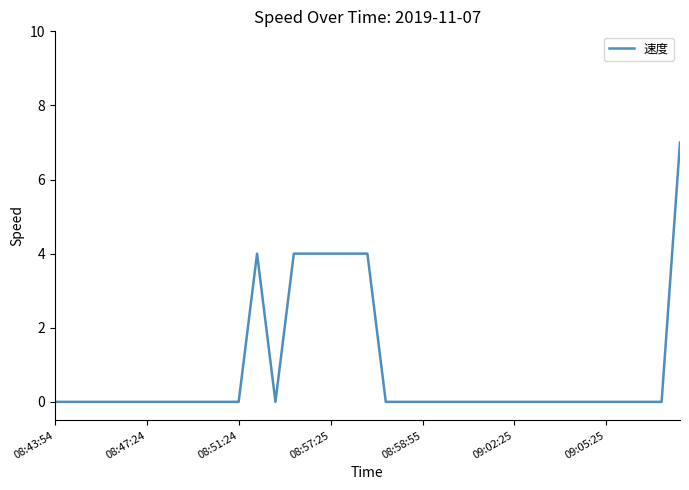

Does the chart have visible grid lines?

No